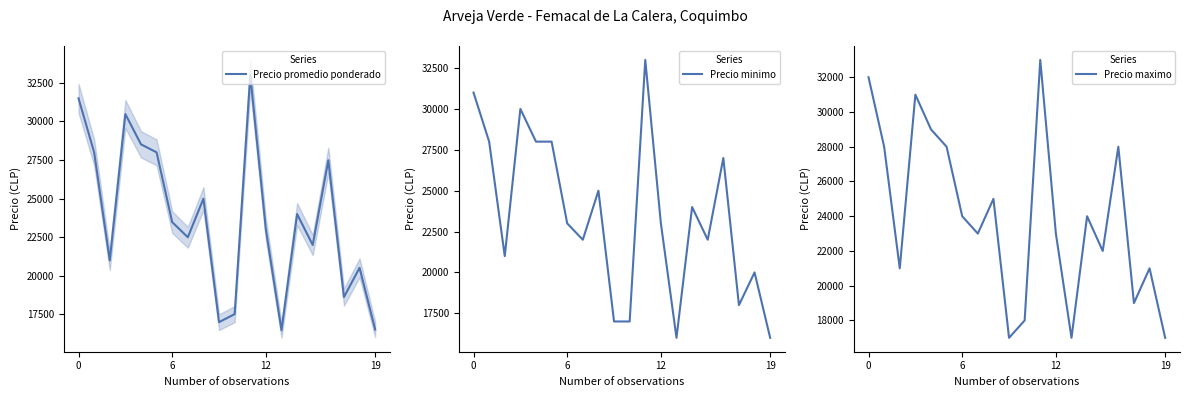

What is the label of the 9th point from the right?

11